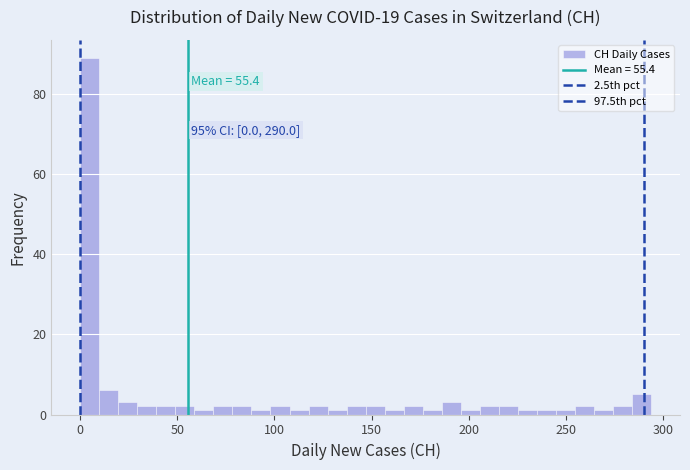

Around what value on the x-axis is the tallest bar? Give the approximate position of its centre, as read against the axis.

5